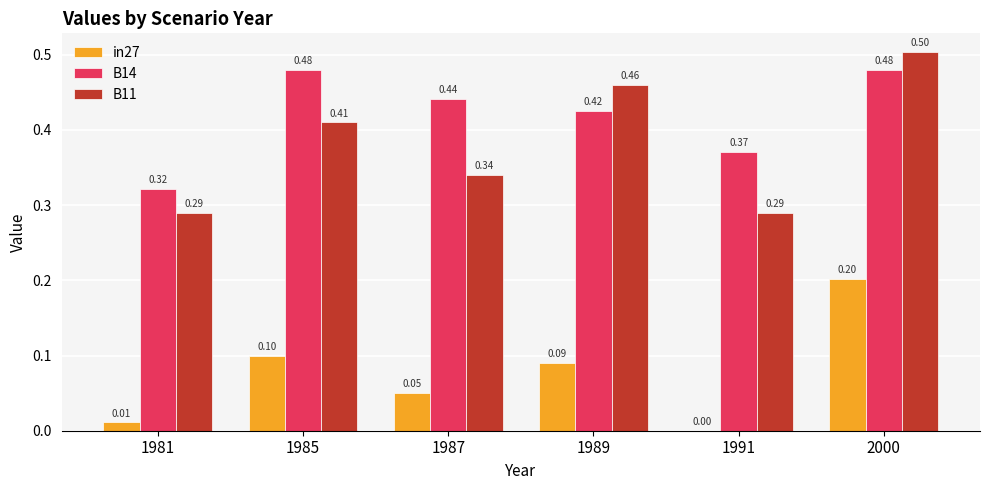

What is the sum of all B14 values?

2.5